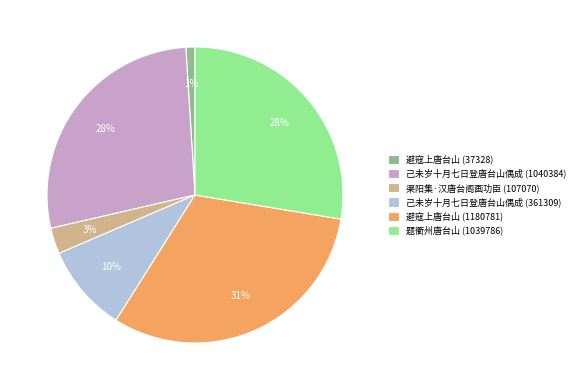

The 己未岁十月七日登唐台山偶成 (1040384) slice represents 41% of the pie. True or false?

False